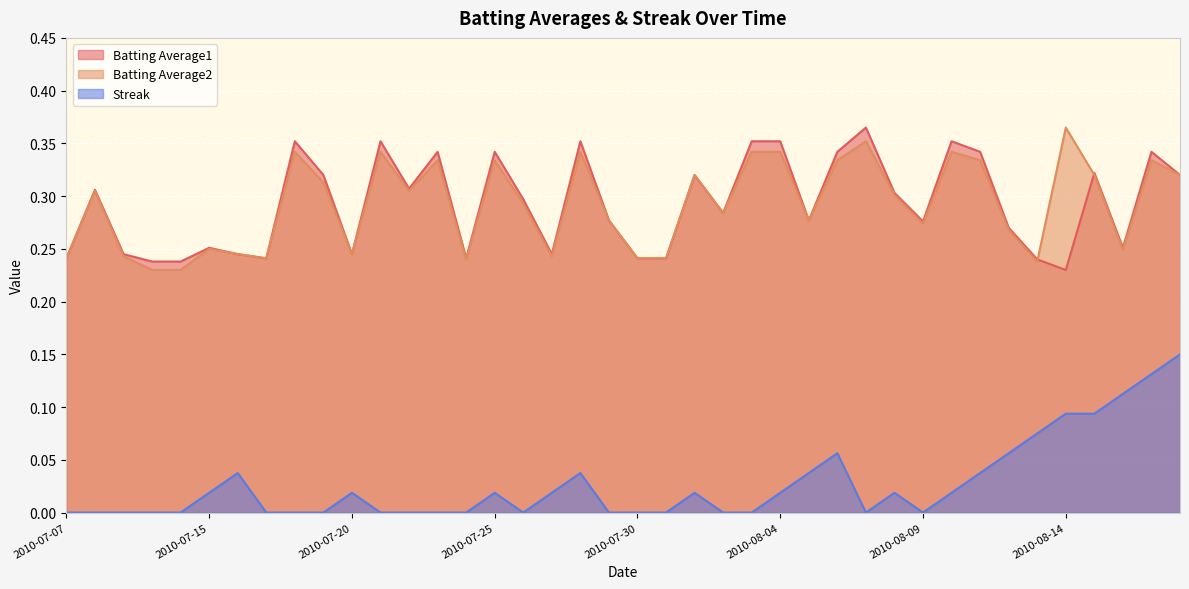

True or false: Batting Average1 has more than 2 interior local peaks.

True